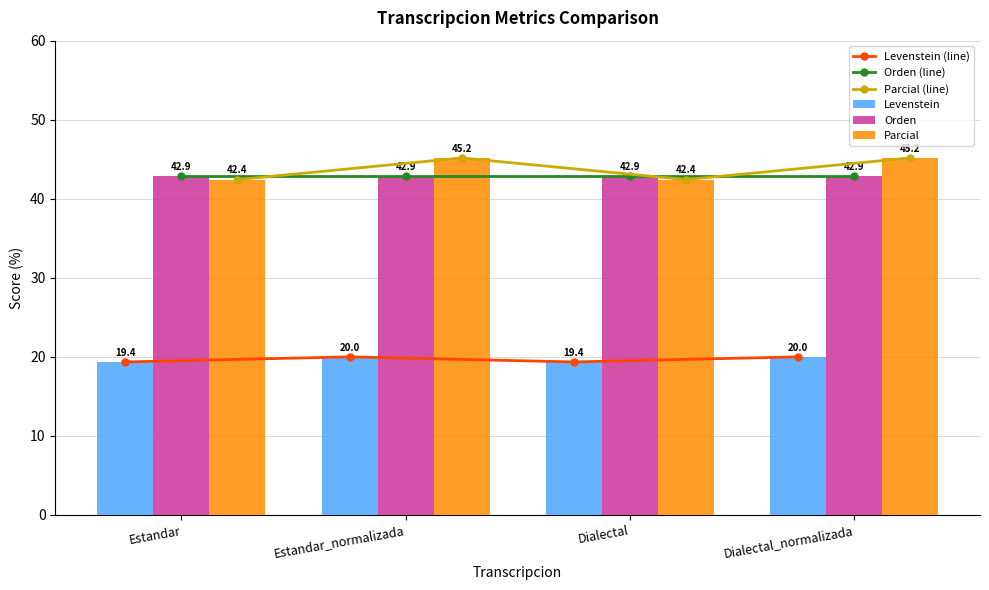

Where is Levenstein (line) nearest to the value 19?

Estandar